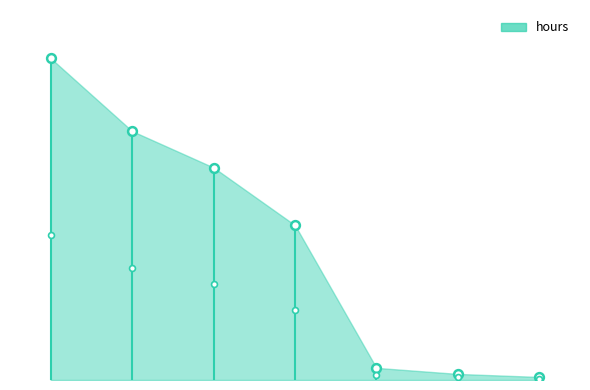

Which has a higher value, Paul G Kwiat or Dan Work?

Paul G Kwiat